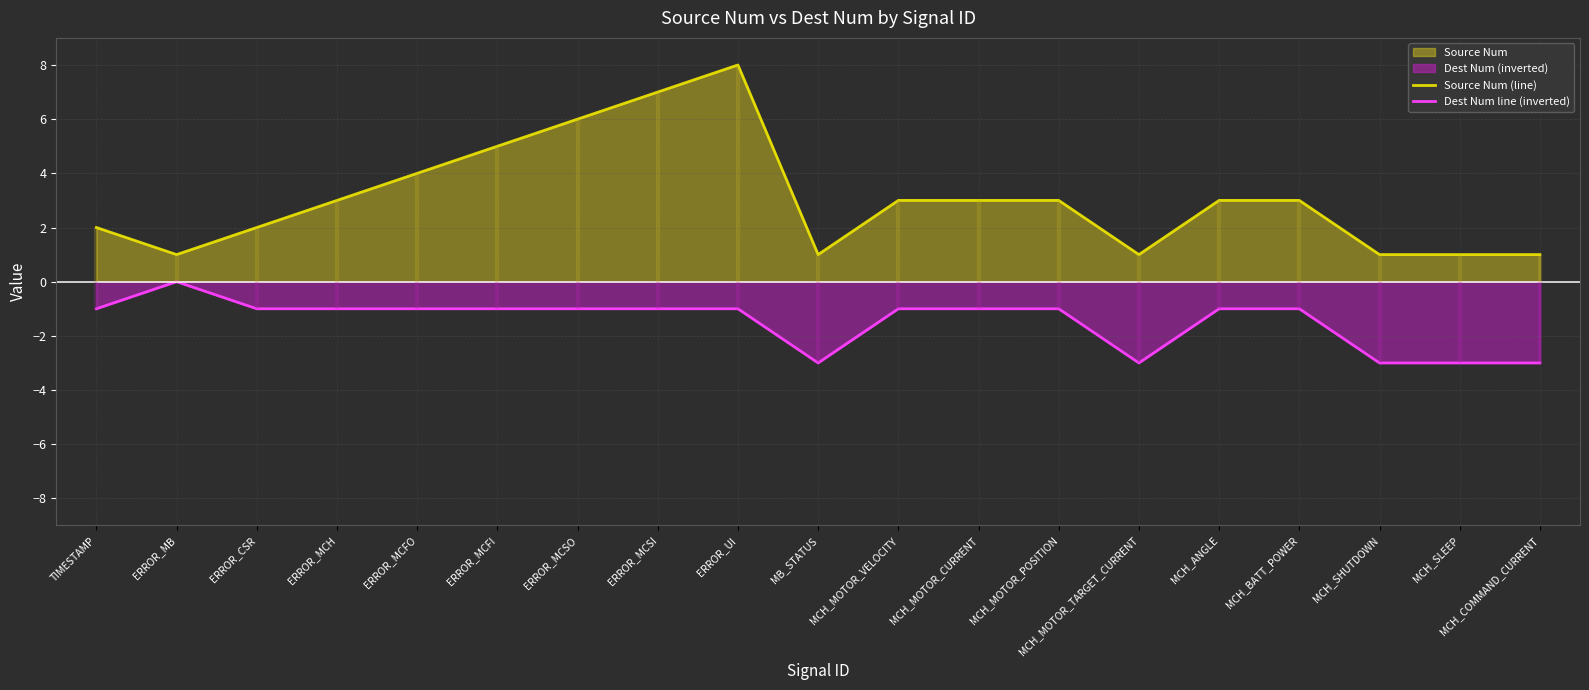

True or false: Dest Num line (inverted) and Source Num (line) intersect in this chart.

False